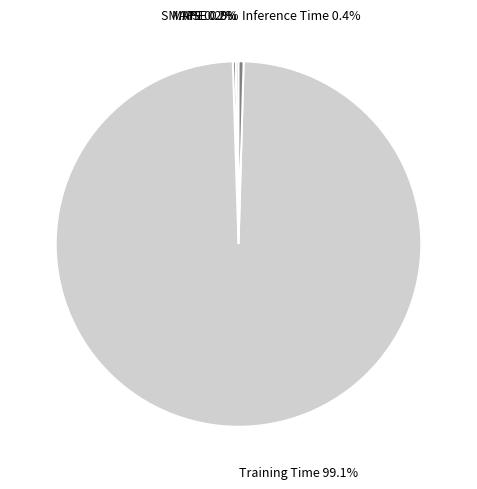

Is the sum of Inference Time and Training Time greater than half?

Yes